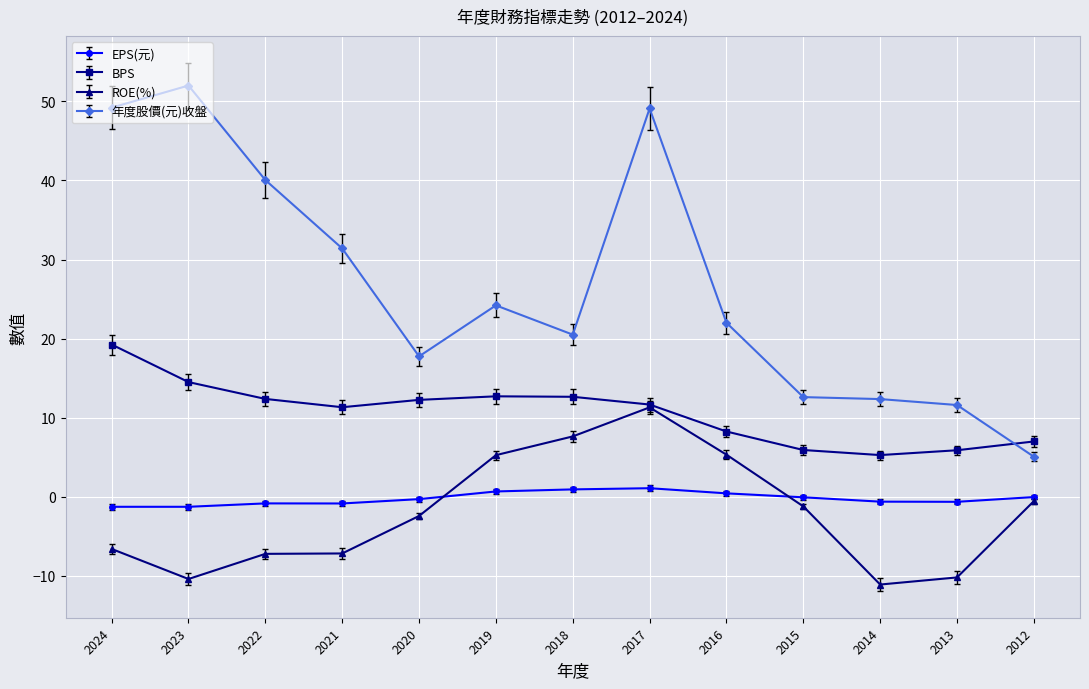

Which series has the largest range (max minus min)?

年度股價(元)收盤